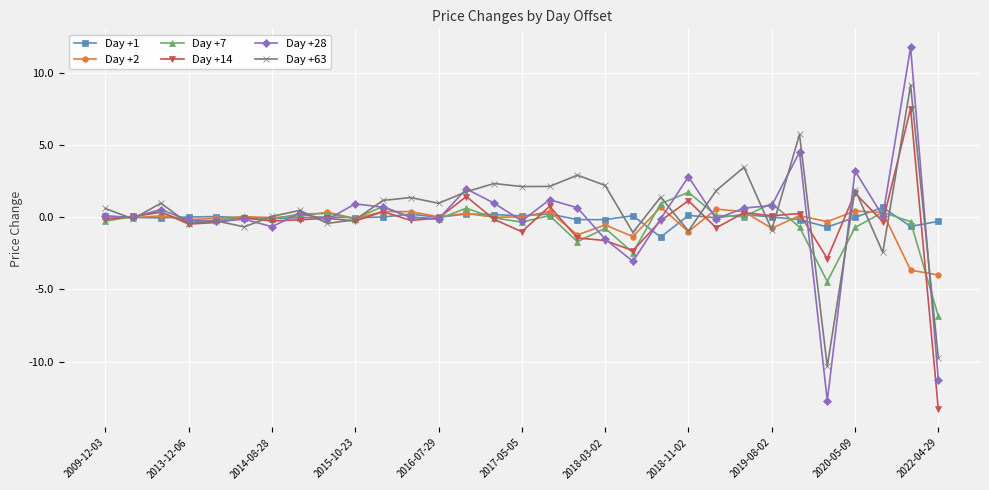

Which series has the widest spread of values?

Day +28